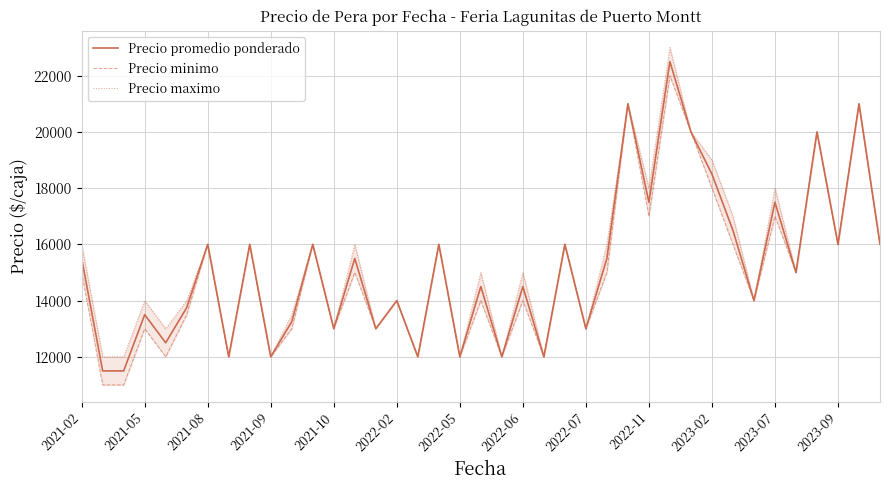

The value of Precio promedio ponderado at 2022-05 is 12000. True or false?

True